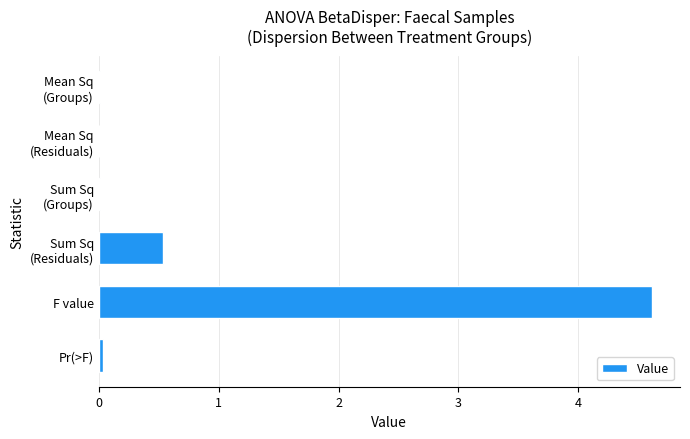

How many distinct data groups are displayed?

1